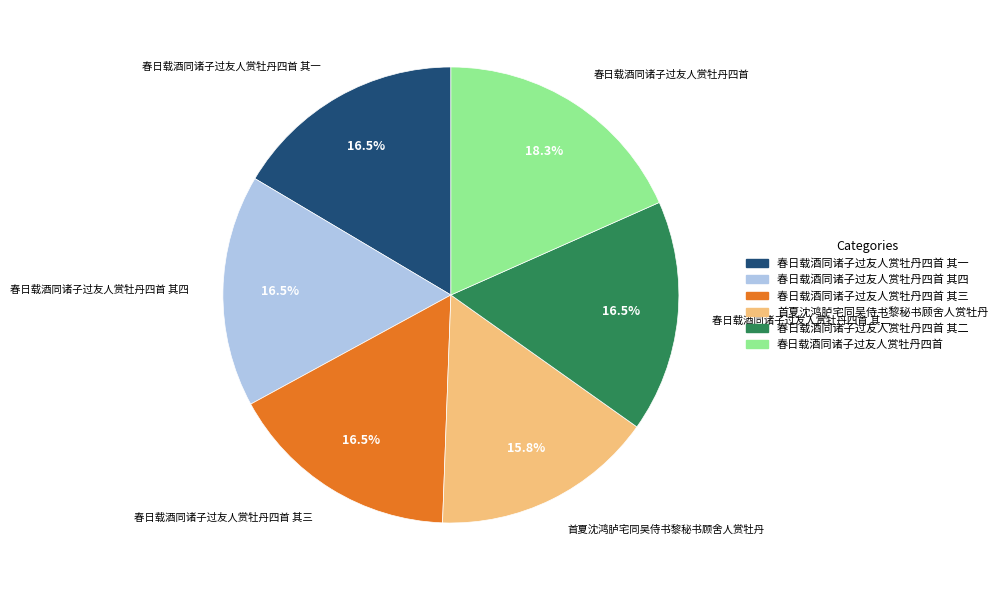

How many segments does this pie chart have?

6